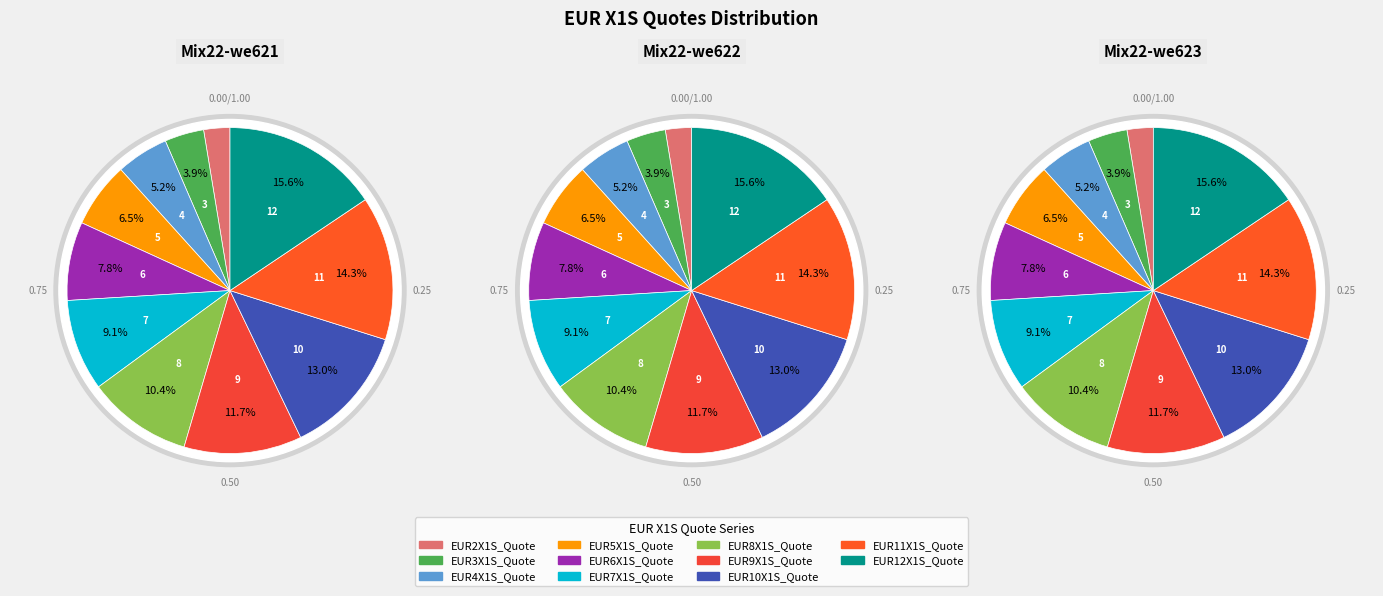

Combined, what portion of the pie is EUR3X1S_Quote and EUR11X1S_Quote?

18.2%